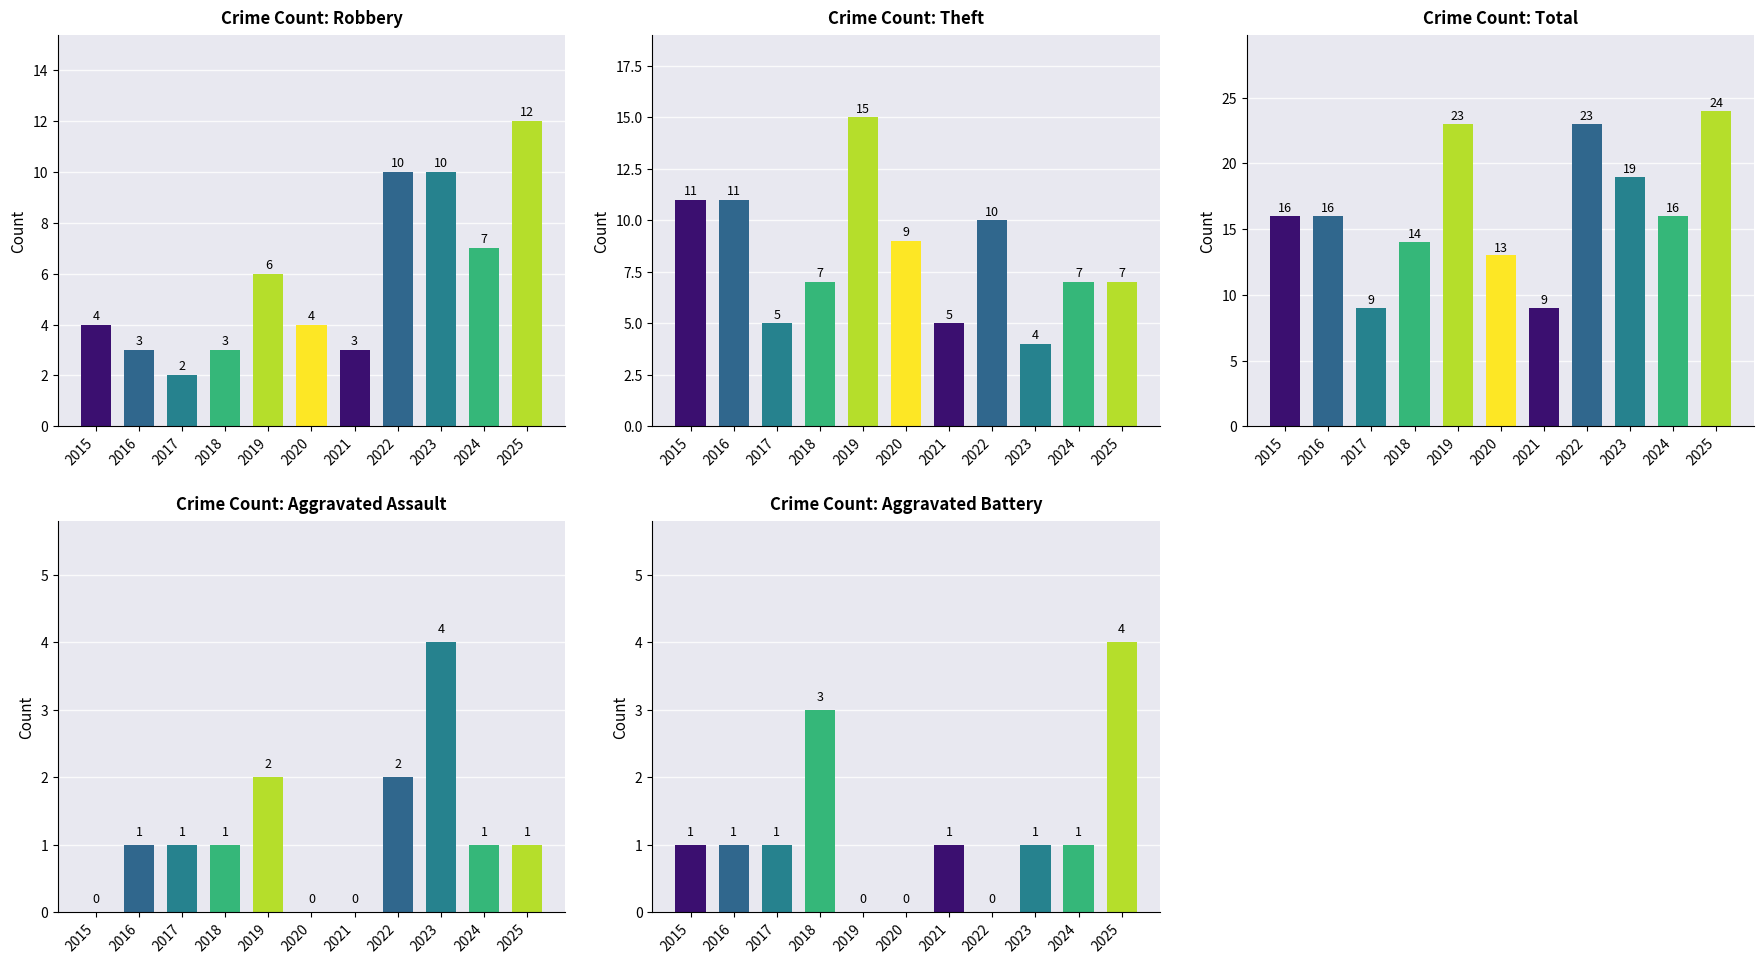

What is the difference between the highest and lowest values at 2018?

13